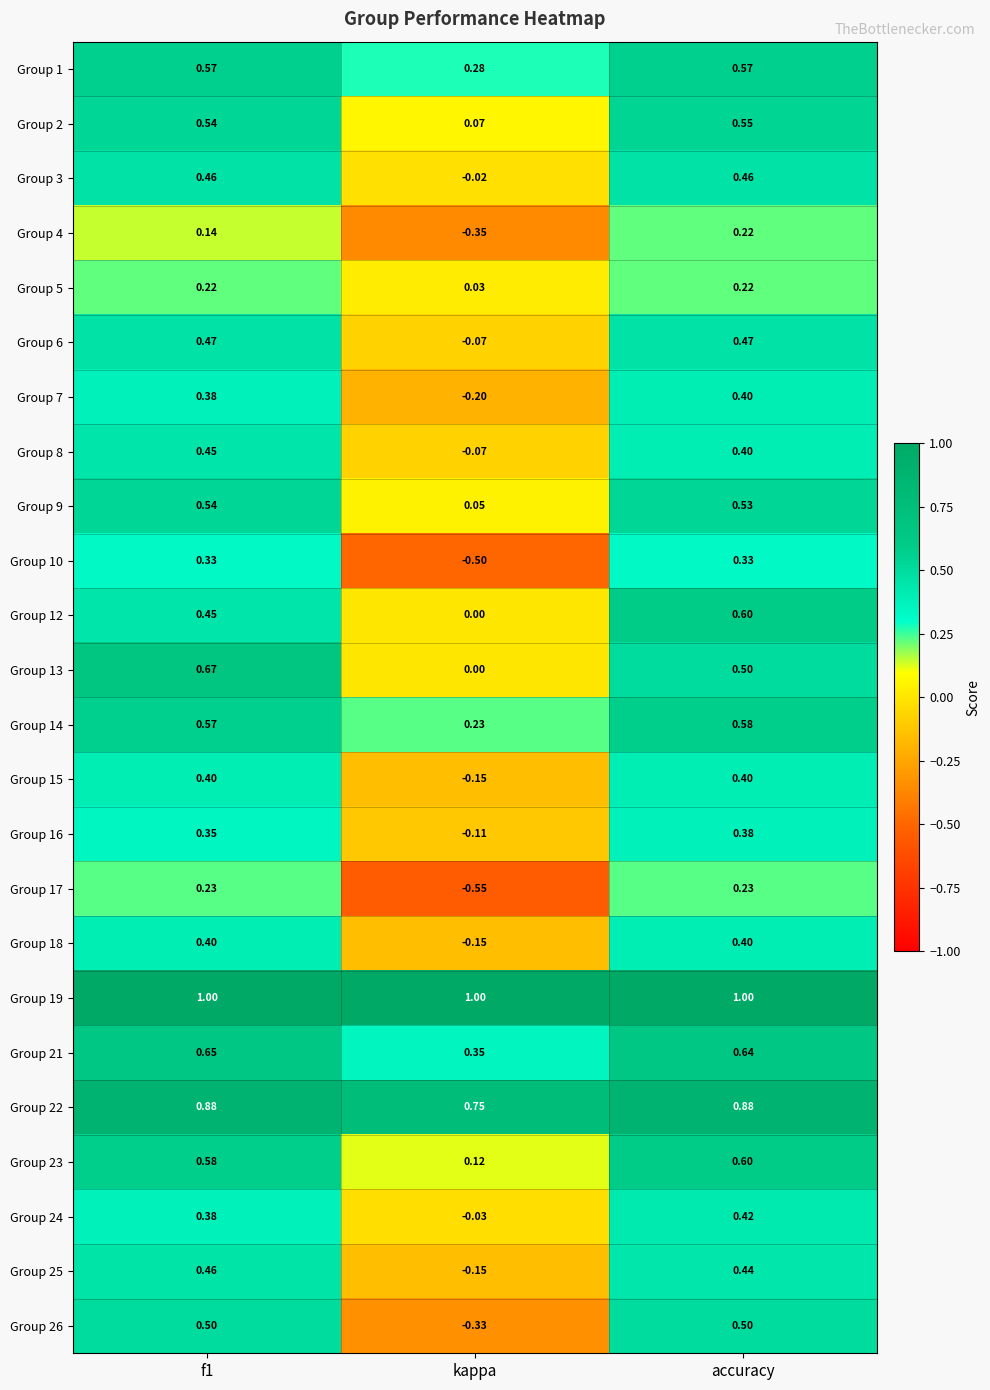

What is the greatest value displayed?

1.0